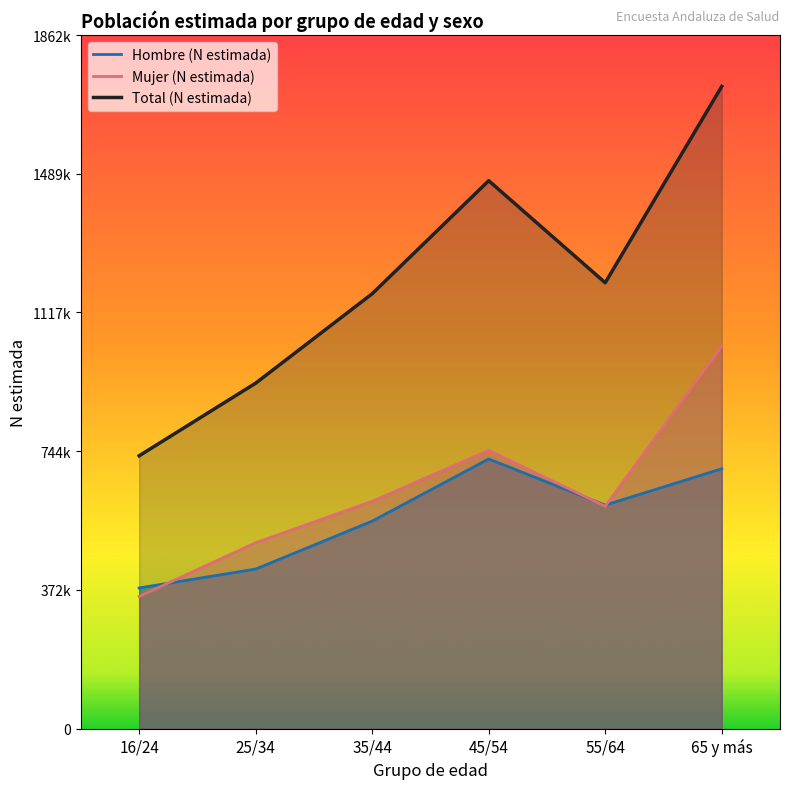

How many data points does each series have?

6